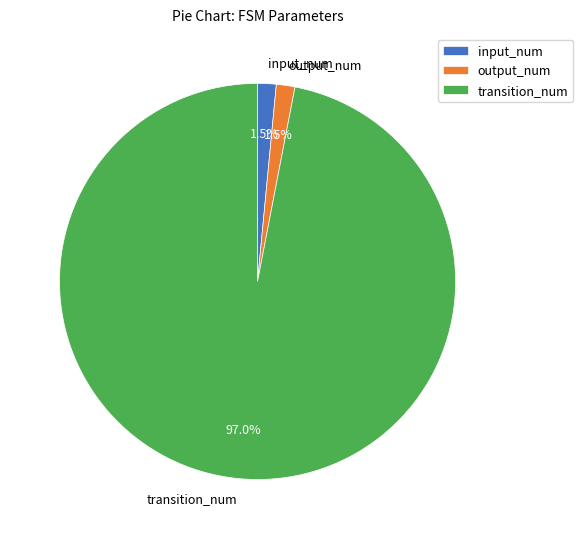

Does transition_num represent more than half of the total?

Yes